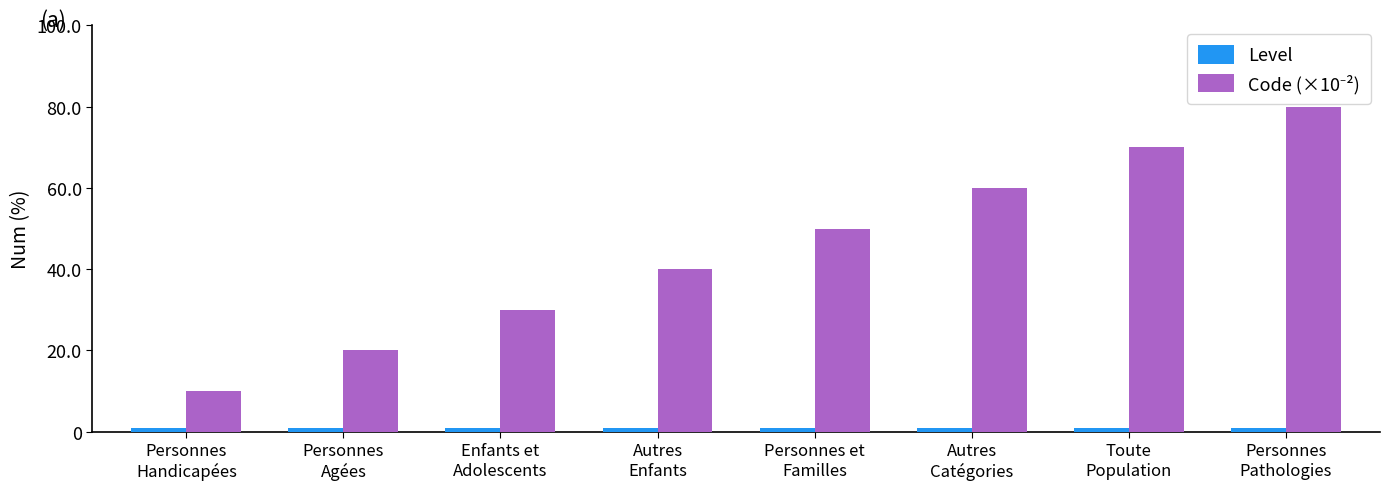

What is the sum of all Level values?

8